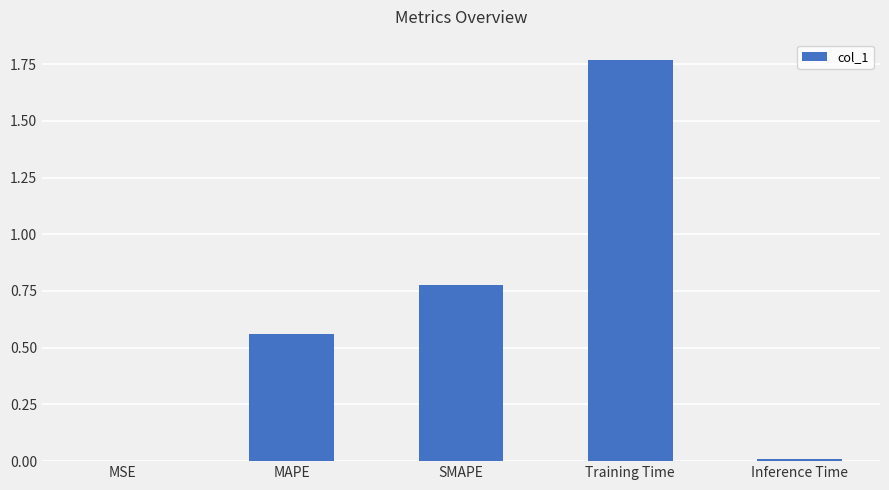

Is it true that the value at SMAPE is 0.5?

False